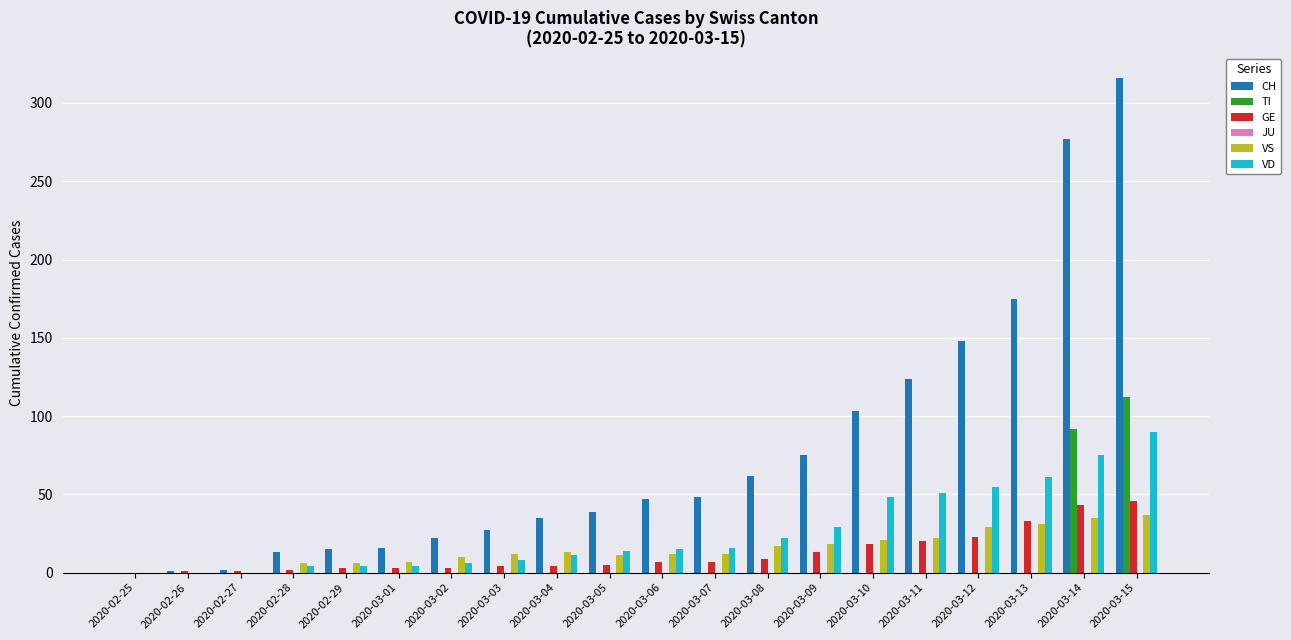

Is it true that VS equals 55 at 2020-03-15?

False